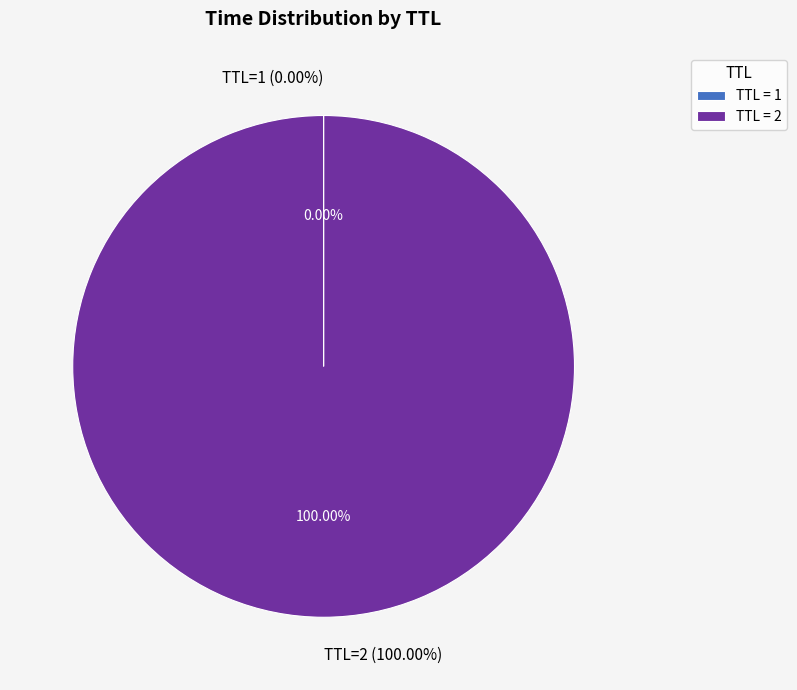

Is 2 the majority of the pie?

Yes